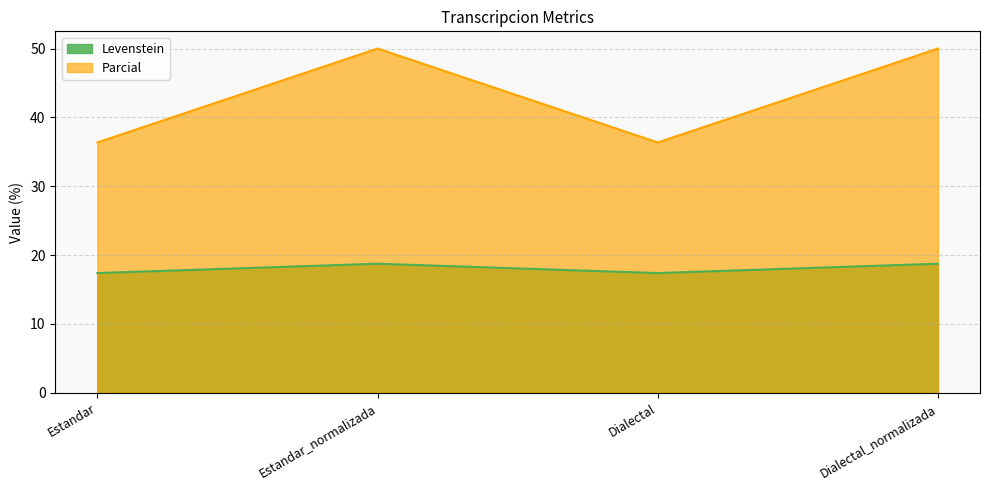

Reading left to right, what are all the values shown in this chart?

Levenstein: Estandar=17.4	Estandar_normalizada=18.8	Dialectal=17.4	Dialectal_normalizada=18.8
Parcial: Estandar=36.4	Estandar_normalizada=50.0	Dialectal=36.4	Dialectal_normalizada=50.0